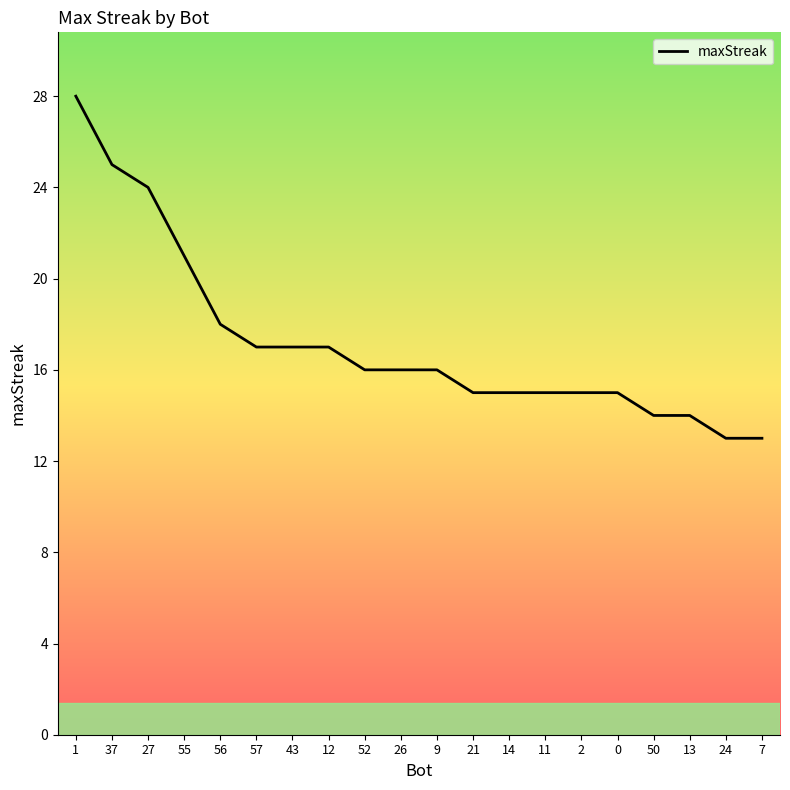

The value at 50 is 5. True or false?

False